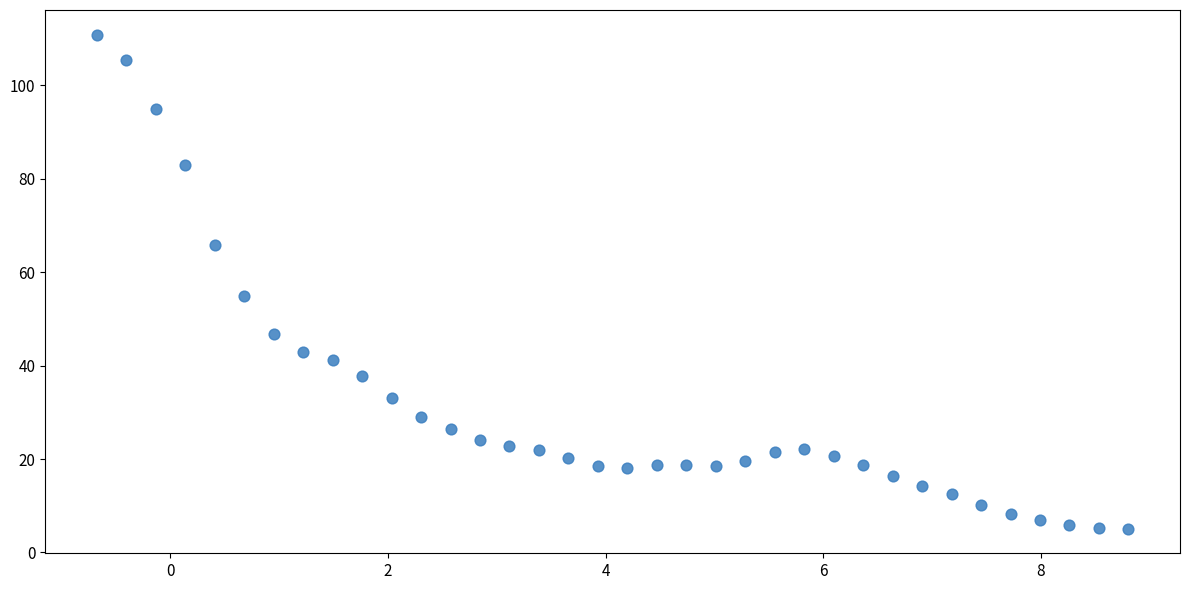

What Y value in the scatter plot is closest to 57?

54.8